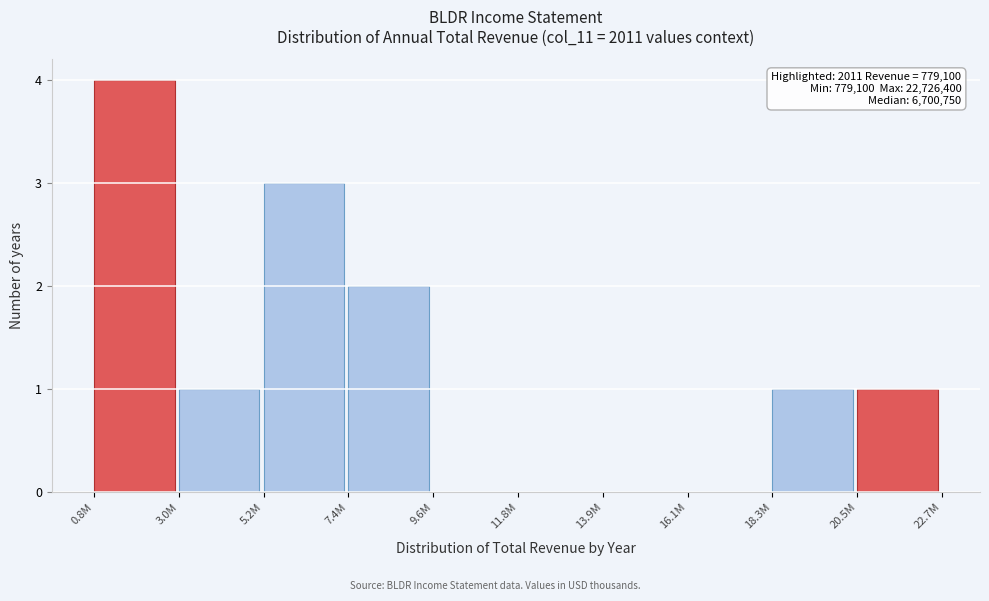

Reading left to right, transcribe all the data shown in this chart.

0.8M=4	3.0M=1	5.2M=3	7.4M=2	9.6M=0	11.8M=0	13.9M=0	16.1M=0	18.3M=1	20.5M=1